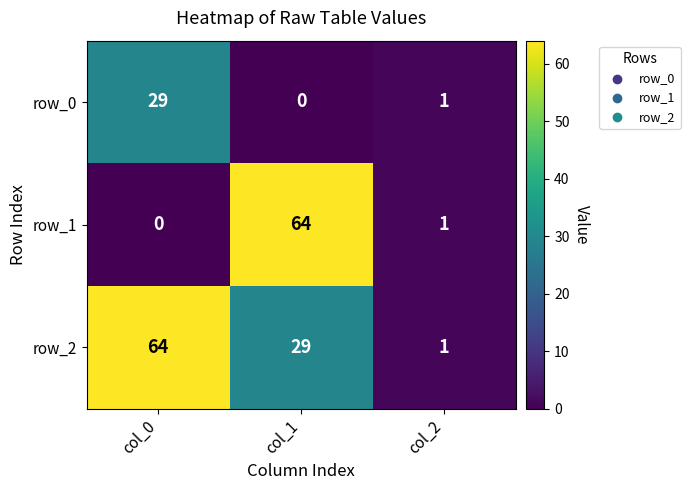

Reading right to left, list all the values displayed in this chart.

row_0: col_2=1	col_1=0	col_0=29
row_1: col_2=1	col_1=64	col_0=0
row_2: col_2=1	col_1=29	col_0=64